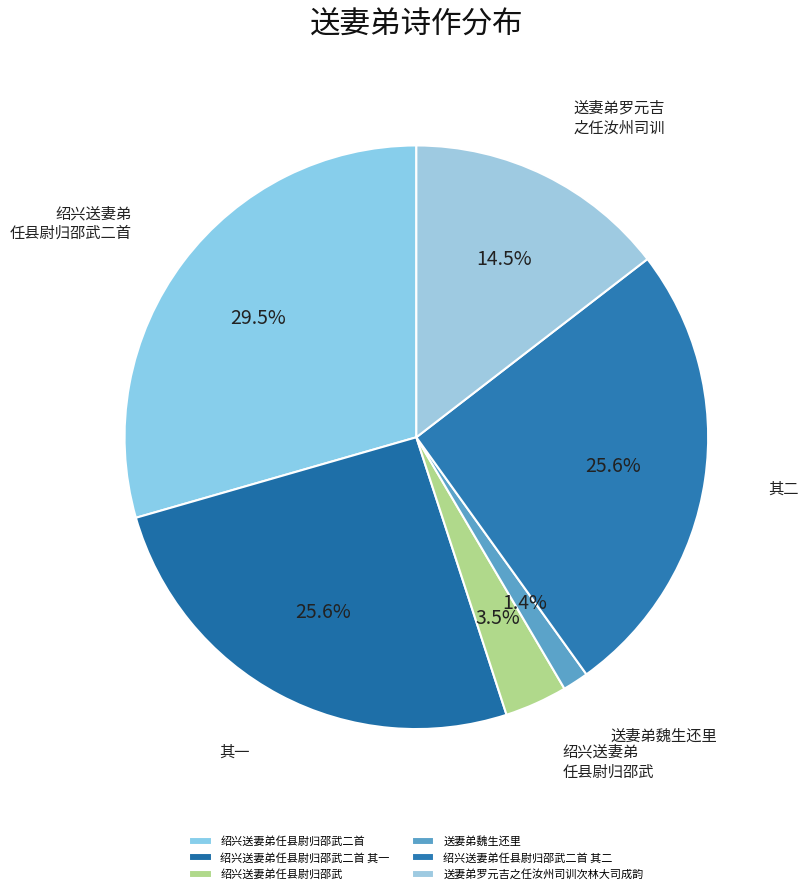

To the nearest percent, what percentage of the pie is 绍兴送妻弟任县尉归邵武二首 其一?

26%